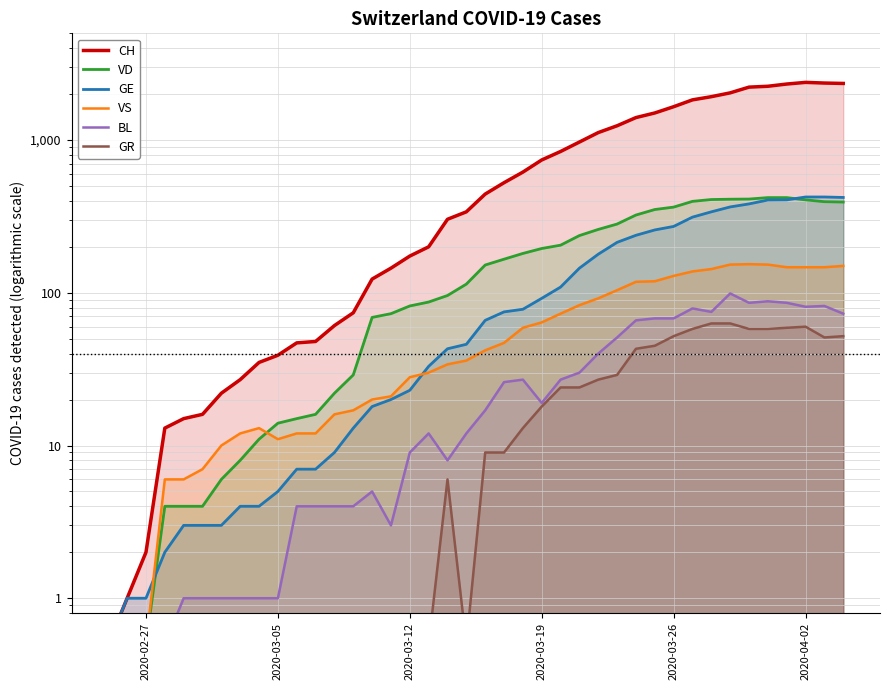

List the series in order of their peak value, highest first.

CH, GE, VD, VS, BL, GR